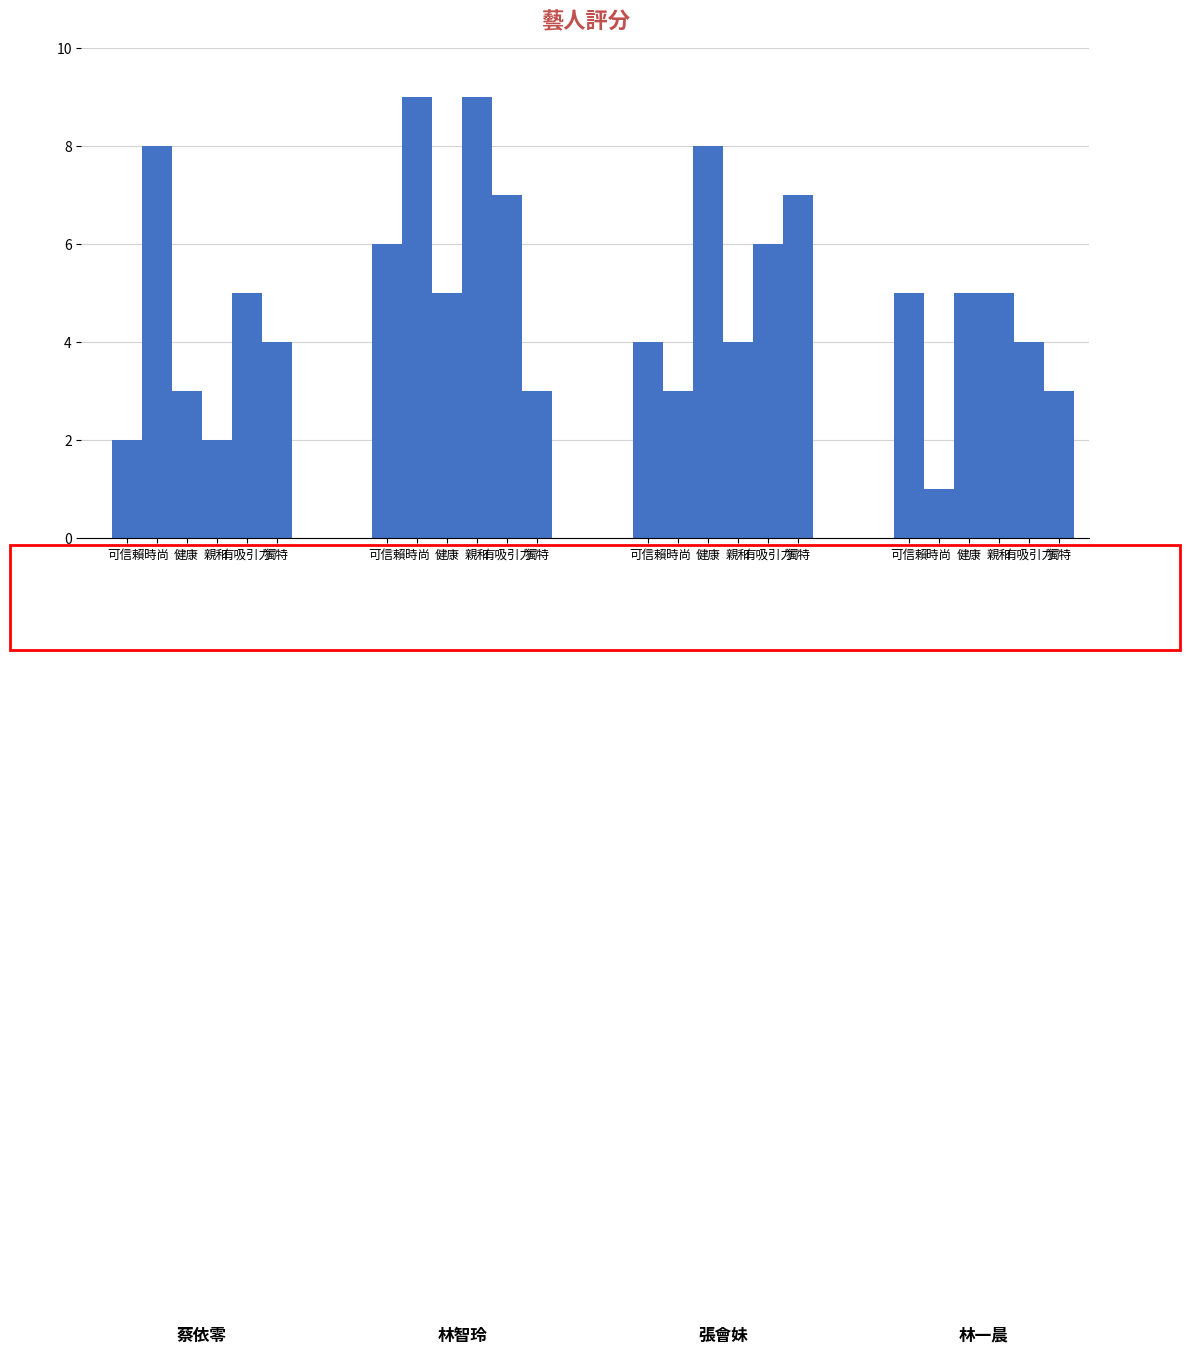

How many bars are there in each group?

6